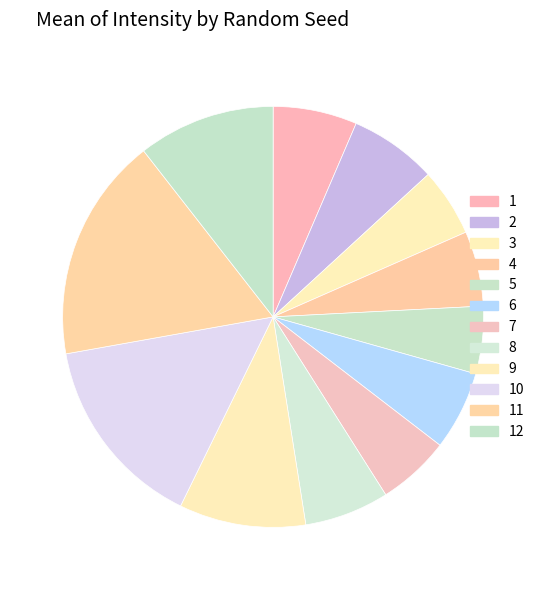

Do 4 and 10 together represent more than half of the pie?

No